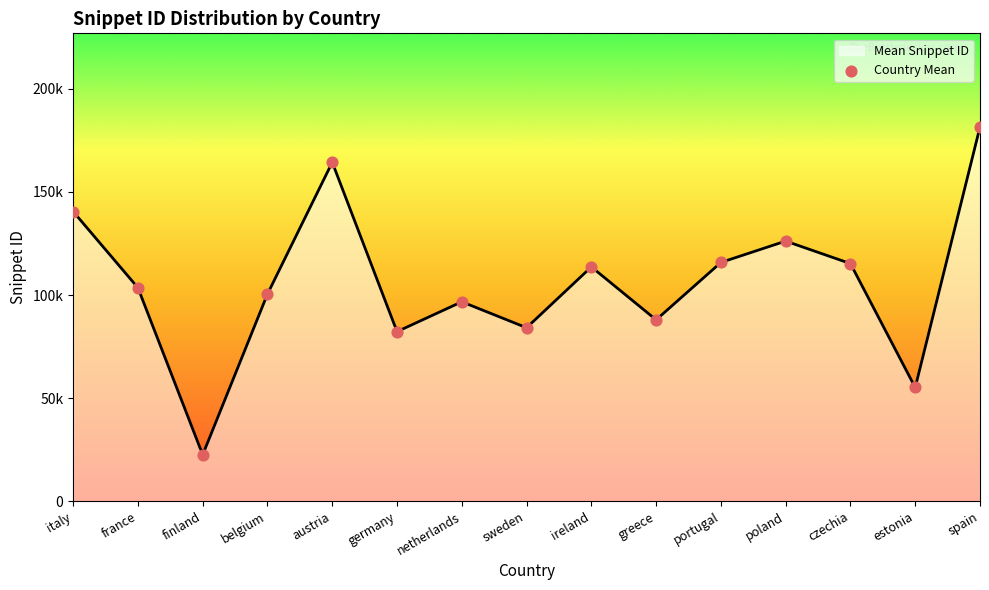

What is the ratio of the value at poland to the value at belgium?

1.3